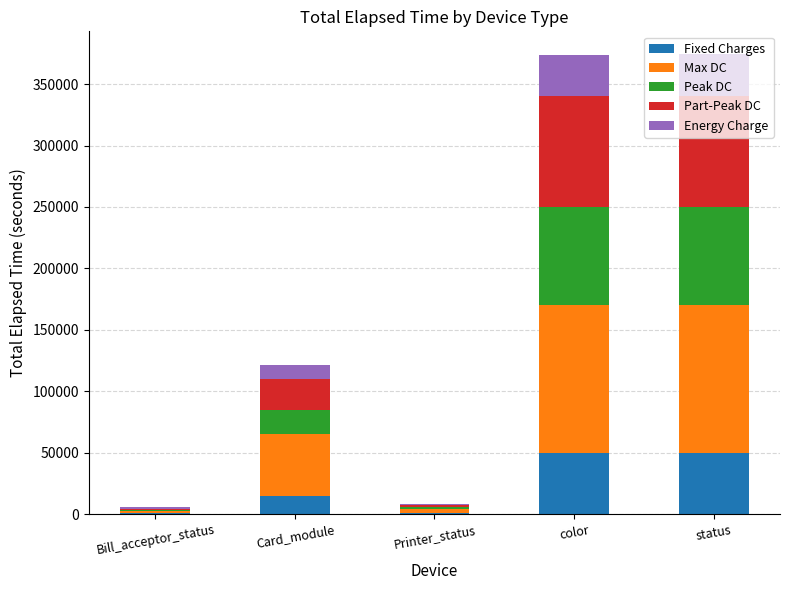

What are all the series names shown in the legend?

Fixed Charges, Max DC, Peak DC, Part-Peak DC, Energy Charge